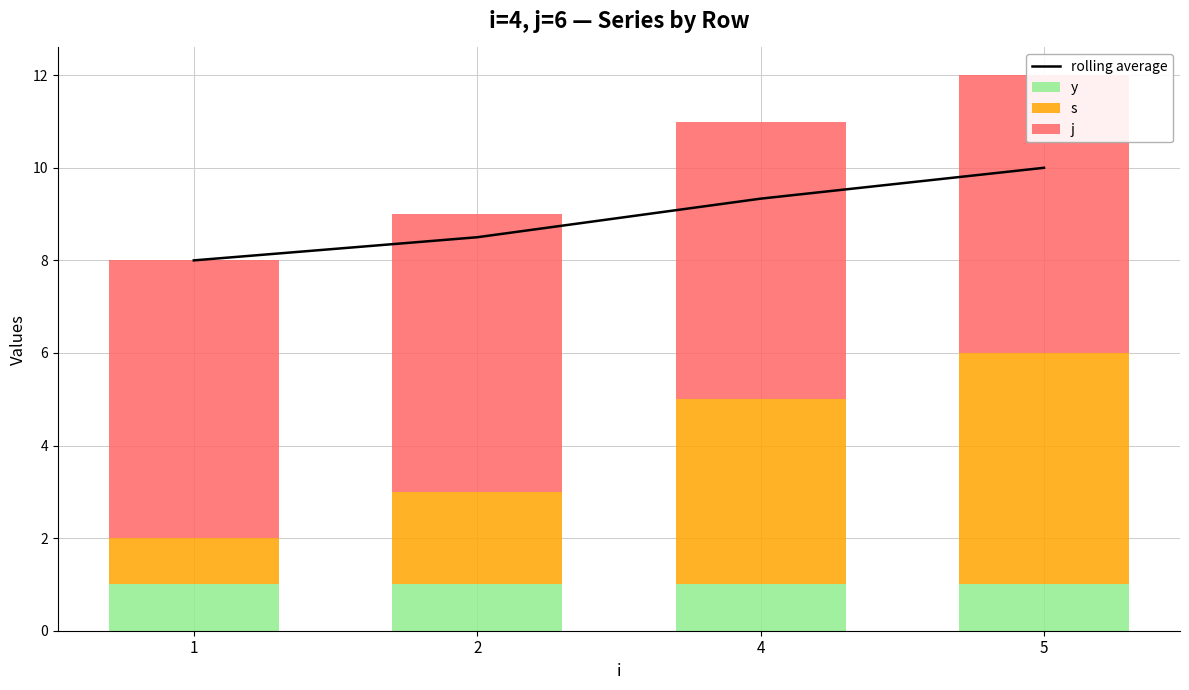

Which has a higher value, 5 or 4?

5